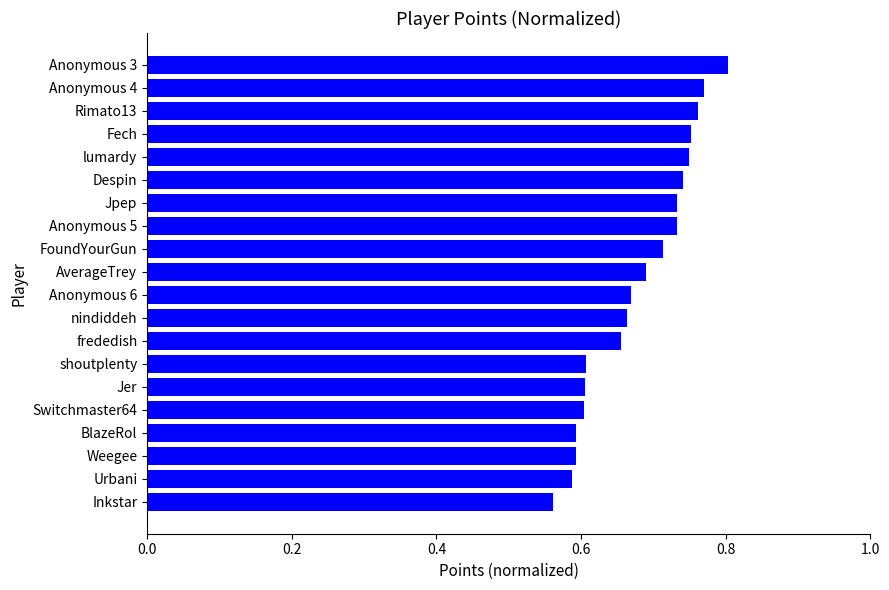

What is the label of the 20th bar from the bottom?

Anonymous 3